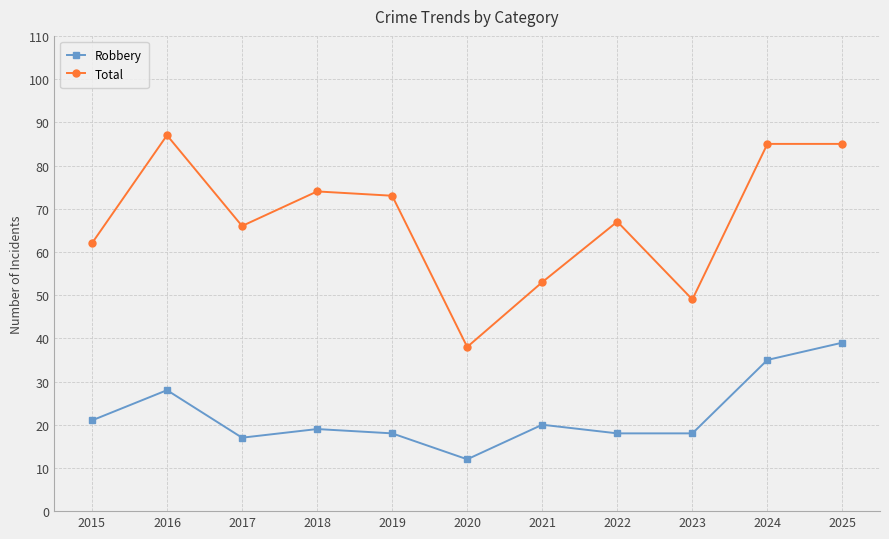

True or false: Robbery and Total cross at least once.

False